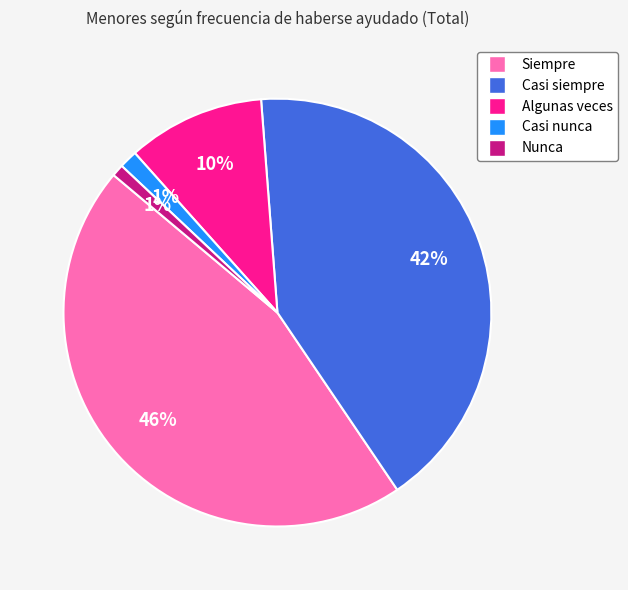

The Algunas veces slice represents 25% of the pie. True or false?

False